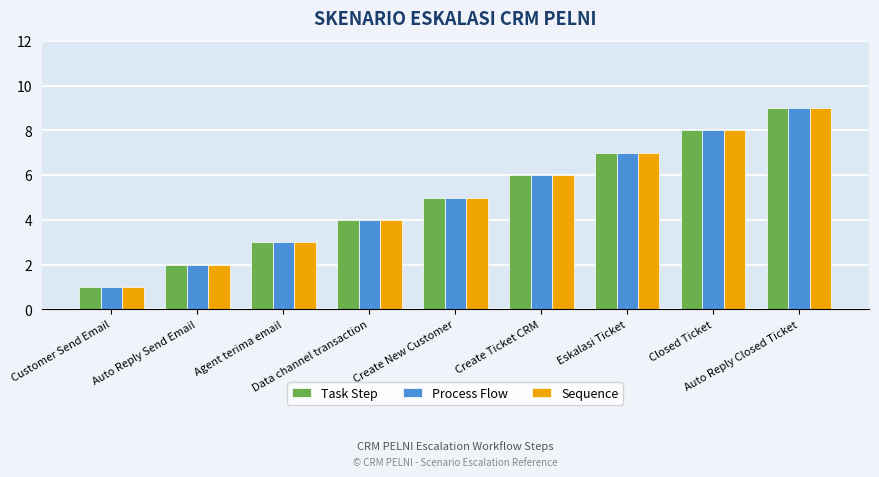

Is the value of Process Flow at Data channel transaction greater than the value of Task Step at Auto Reply Send Email?

Yes